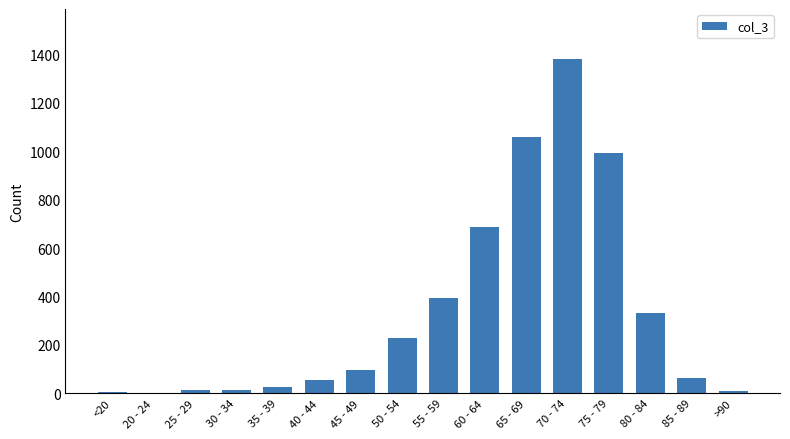

What is the greatest value displayed?

1381